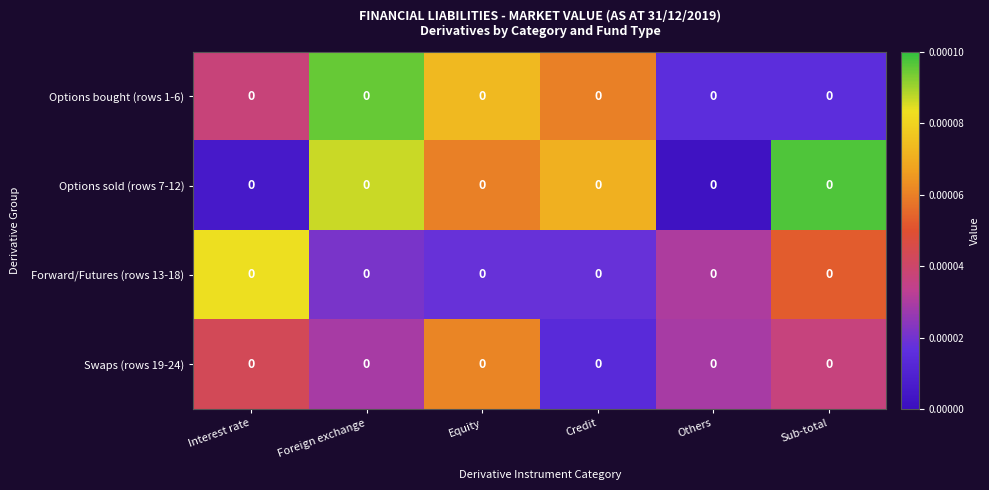

Which series has the largest total across all categories?

Options sold (rows 7-12)